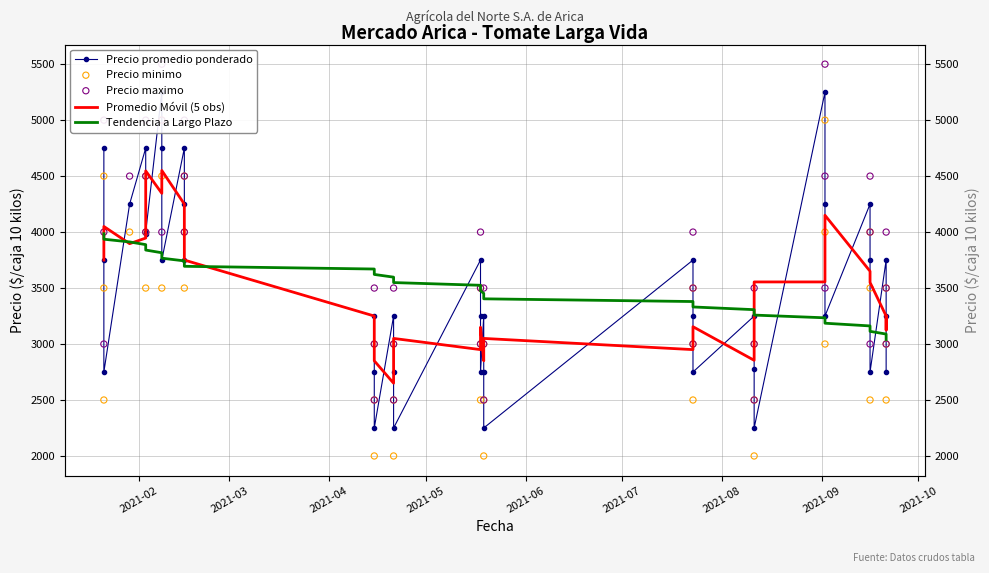

Which series reaches the maximum Y coordinate?

Precio maximo